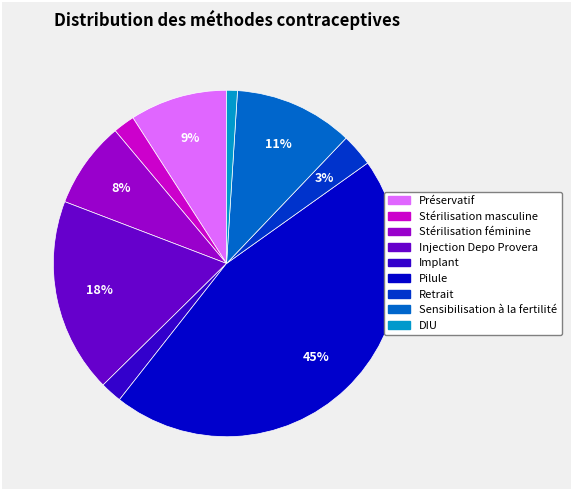

To the nearest percent, what percentage of the pie is Implant?

2%